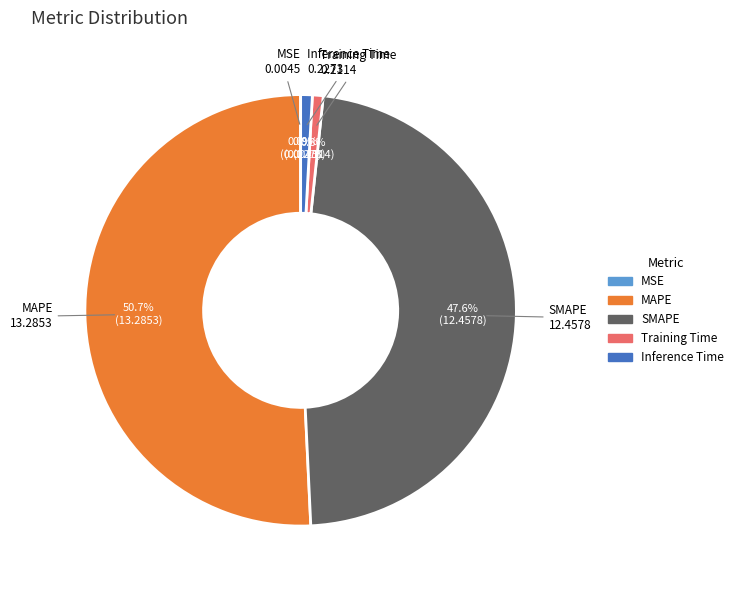

To the nearest percent, what is the difference between the largest and smallest slice percentages?

51%